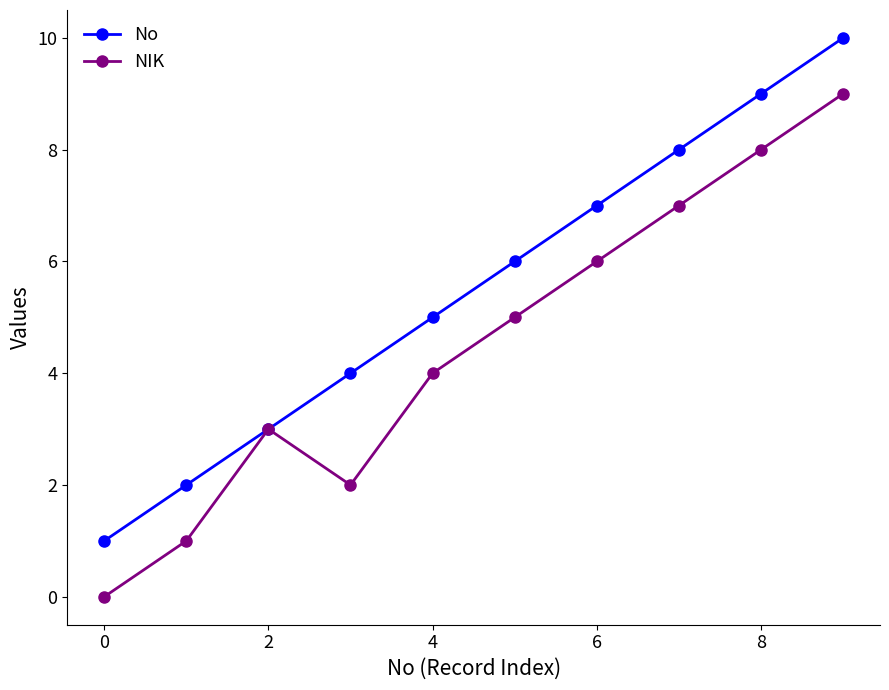

Rank the series by their maximum value, from lowest to highest.

NIK, No